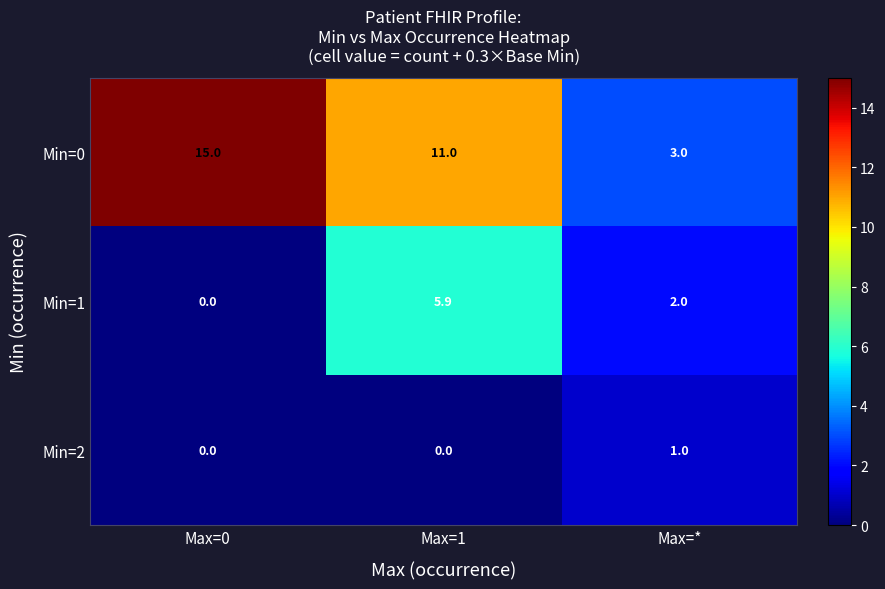

At which label does Min=1 first exceed 2?

Max=1